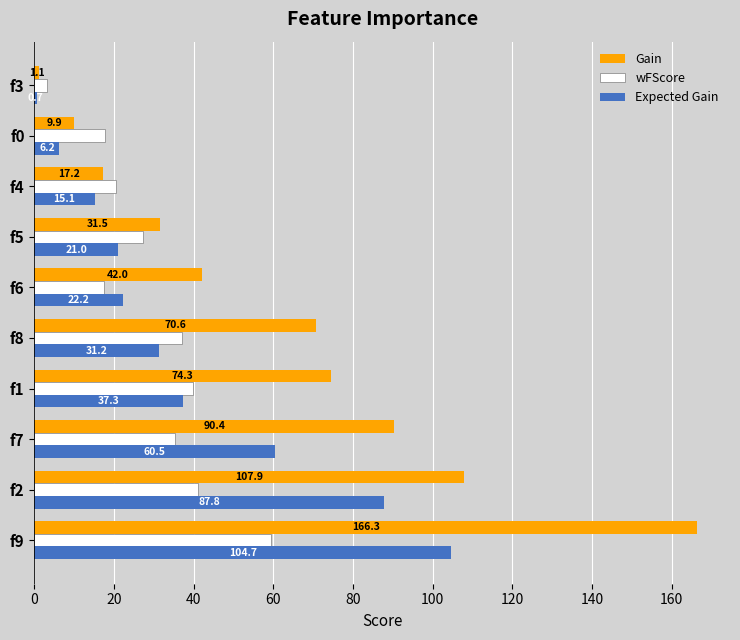

How many values in the Expected Gain series are below 31?

5